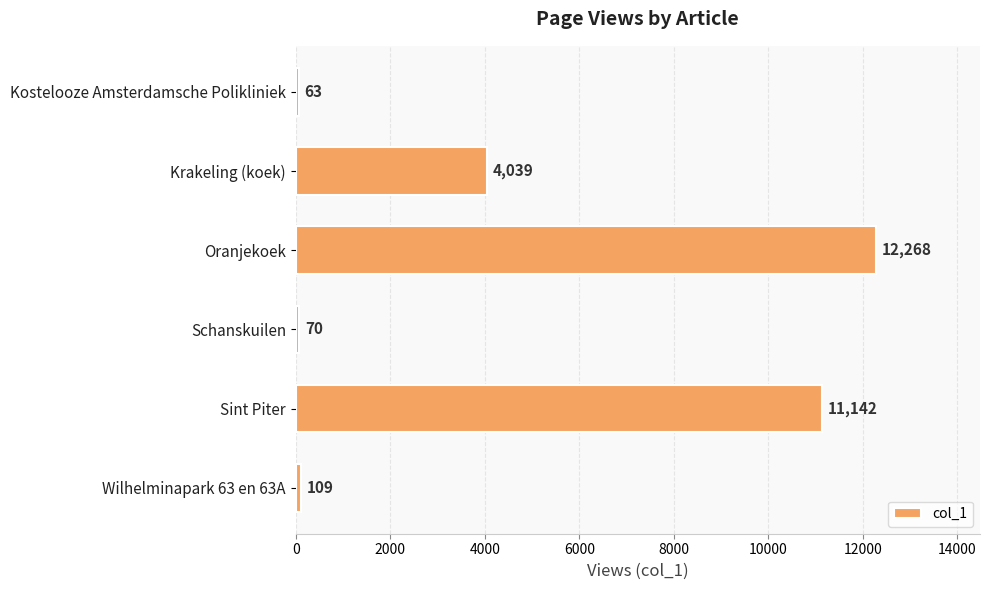

Reading top to bottom, extract all data points from this chart.

Kostelooze Amsterdamsche Polikliniek=63	Krakeling (koek)=4039	Oranjekoek=12268	Schanskuilen=70	Sint Piter=11142	Wilhelminapark 63 en 63A=109